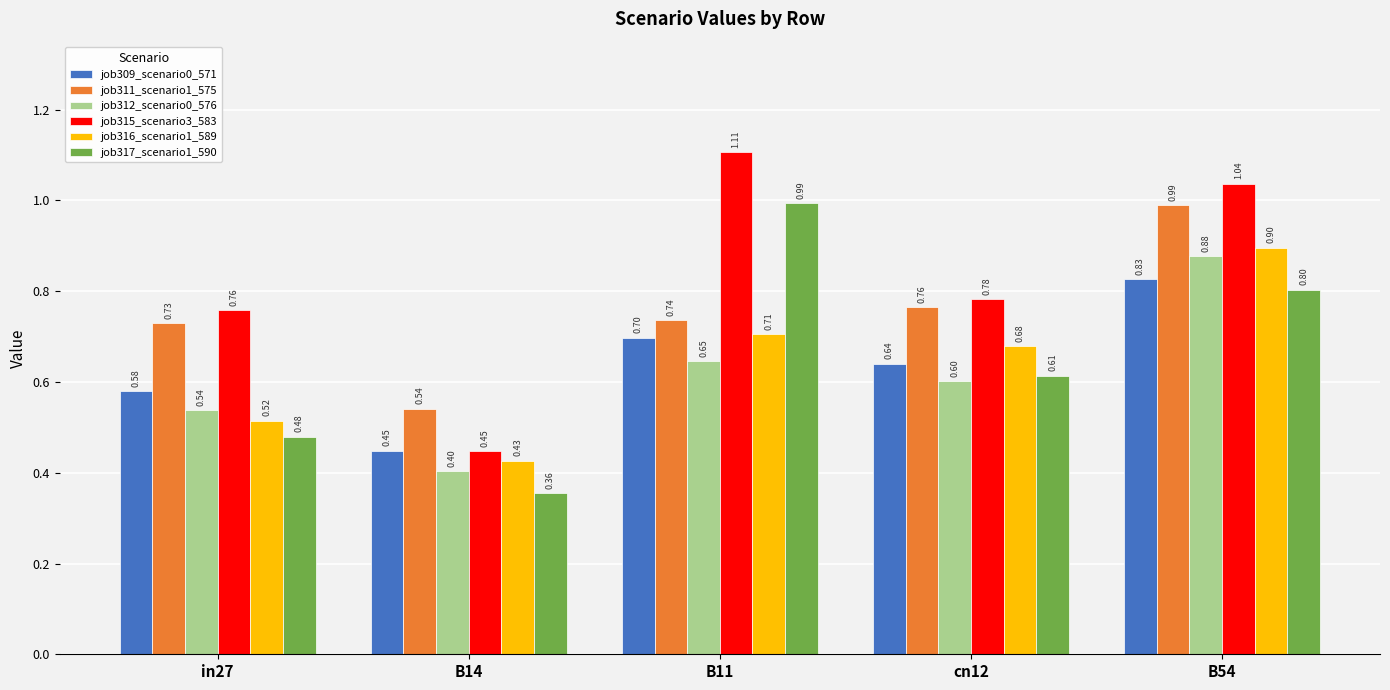

List the labels in order of job316_scenario1_589 value, smallest first.

B14, in27, cn12, B11, B54